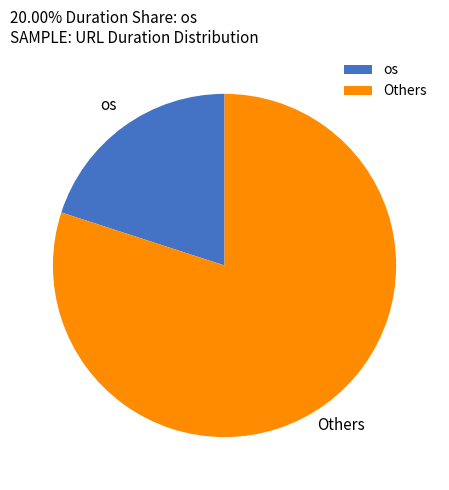

How many segments does this pie chart have?

2